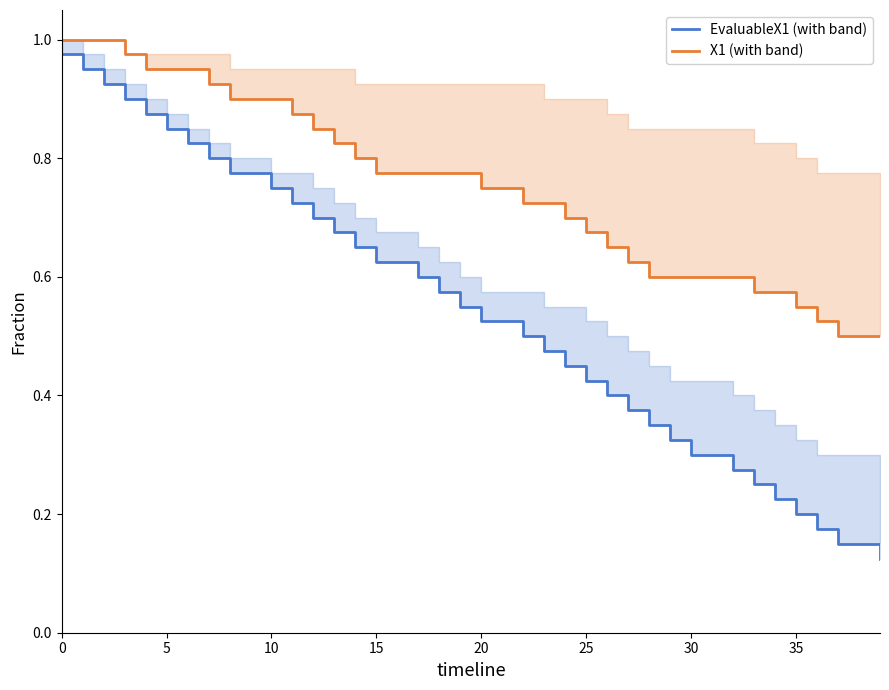

How many series are shown in this chart?

2